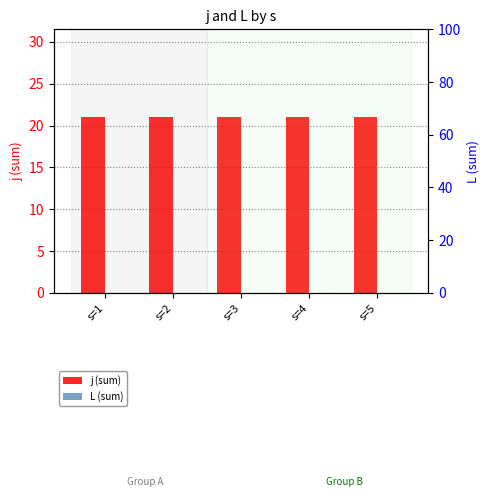

Which series has the largest total across all categories?

j (sum)